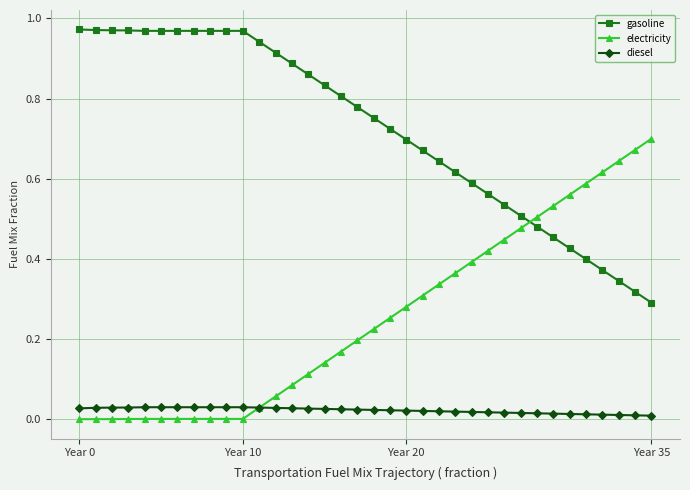

Rank the series by their average value, from lowest to highest.

diesel, electricity, gasoline